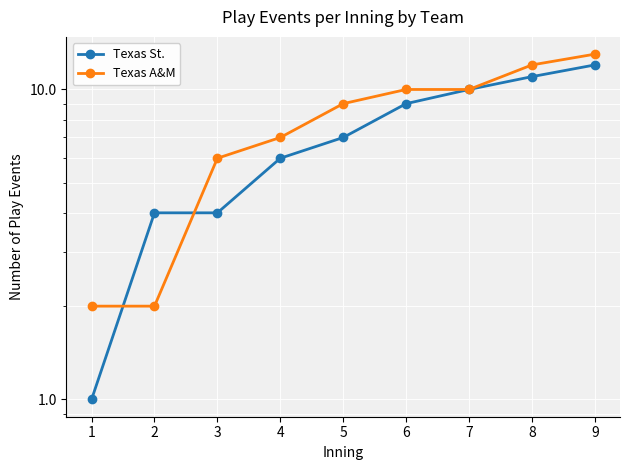

The value of Texas St. at 5 is 7. True or false?

True